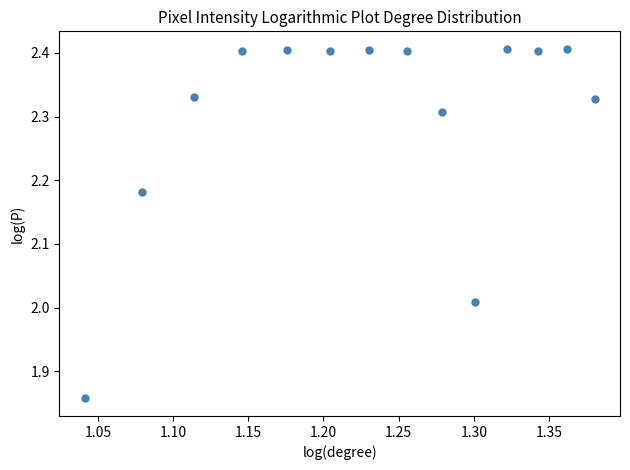

What is the range of Y values (max minus min)?

0.5